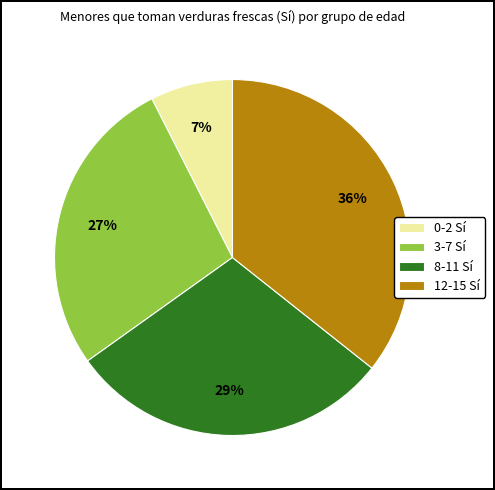

To the nearest percent, what percentage of the pie is 8-11 Sí?

29%